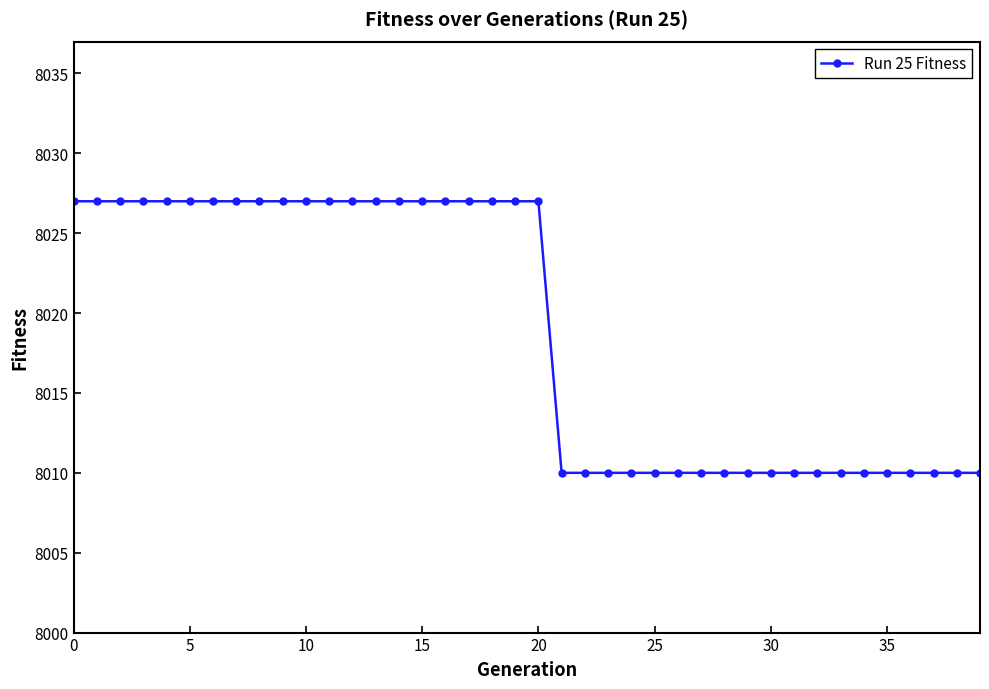

Count the values in the range 8010 to 8027.

40